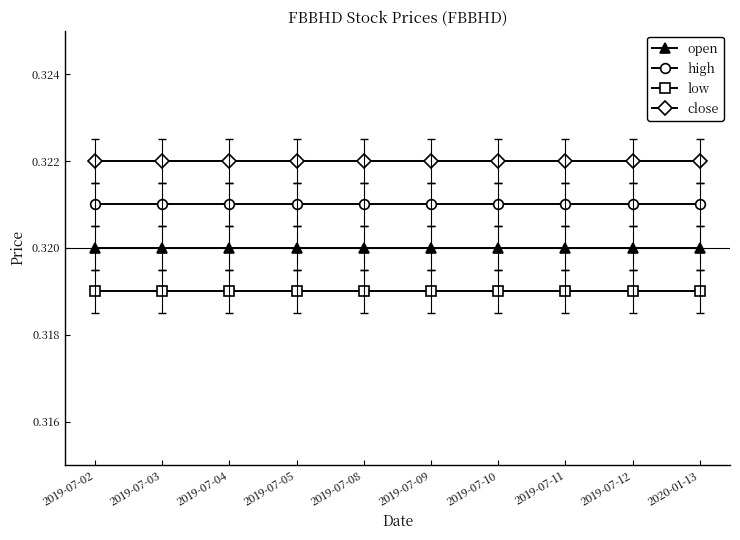

Does the chart display data point markers on the line(s)?

Yes